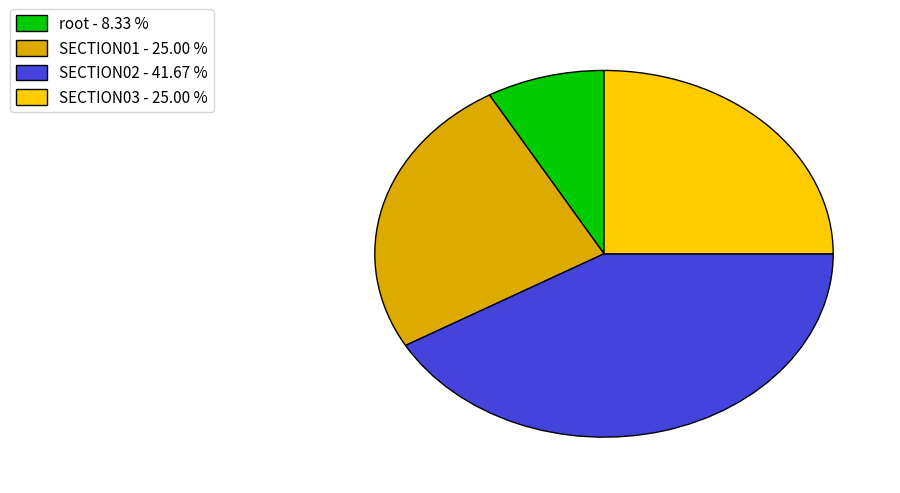

Combined, do SECTION03 - 25.00 % and root - 8.33 % account for over 50%?

No